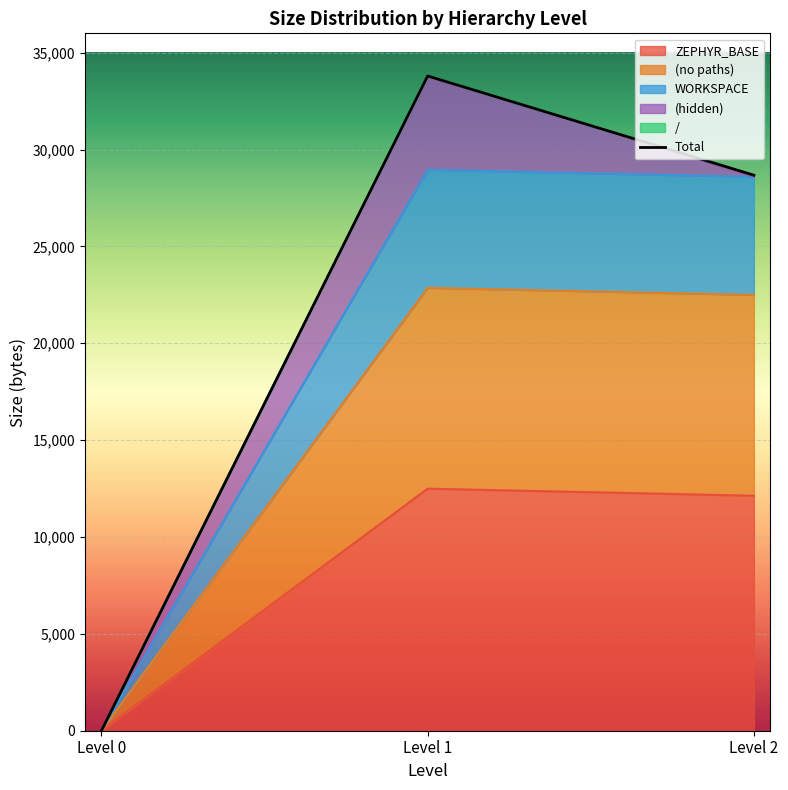

What is the difference between the values at Level 1 and Level 0?

33798